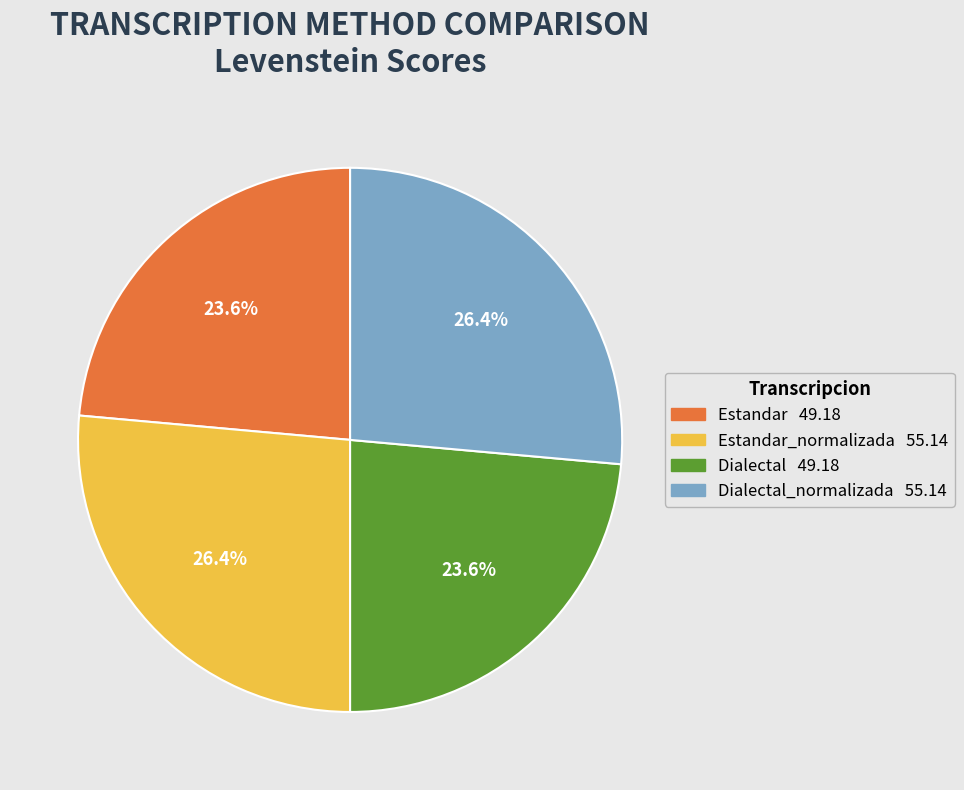

Is there any slice that represents more than half of the pie?

No